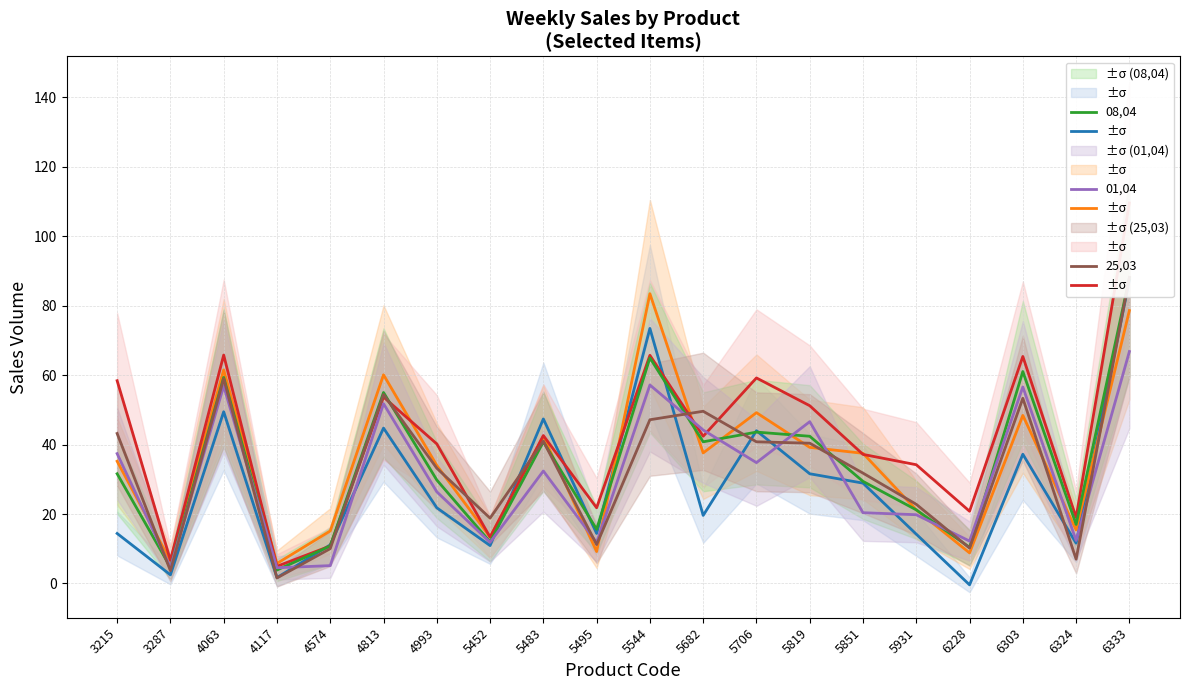

Where does the 25,03 series first go above 40?

3215